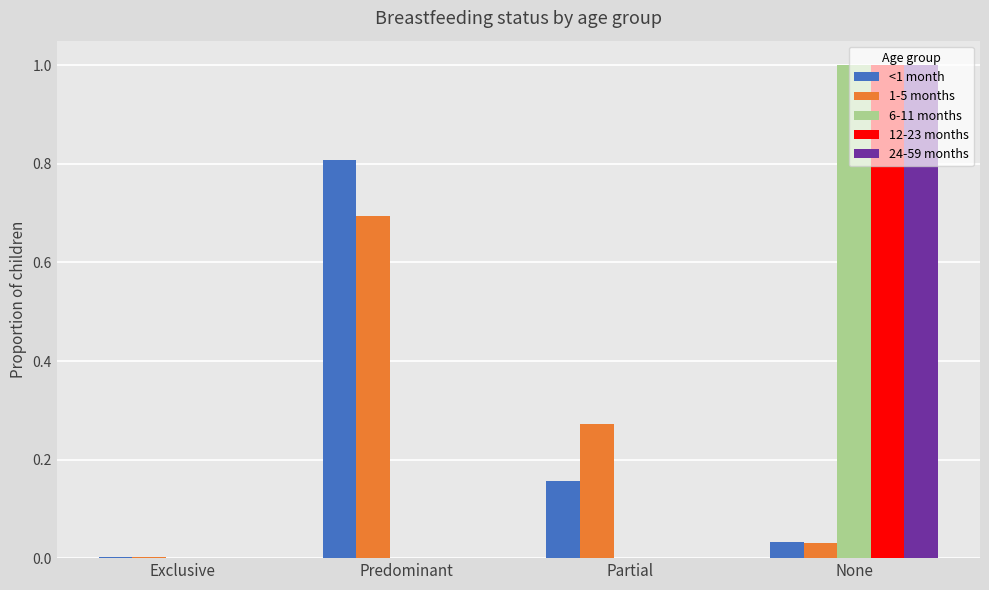

What is the total value across all series at Partial?

0.4